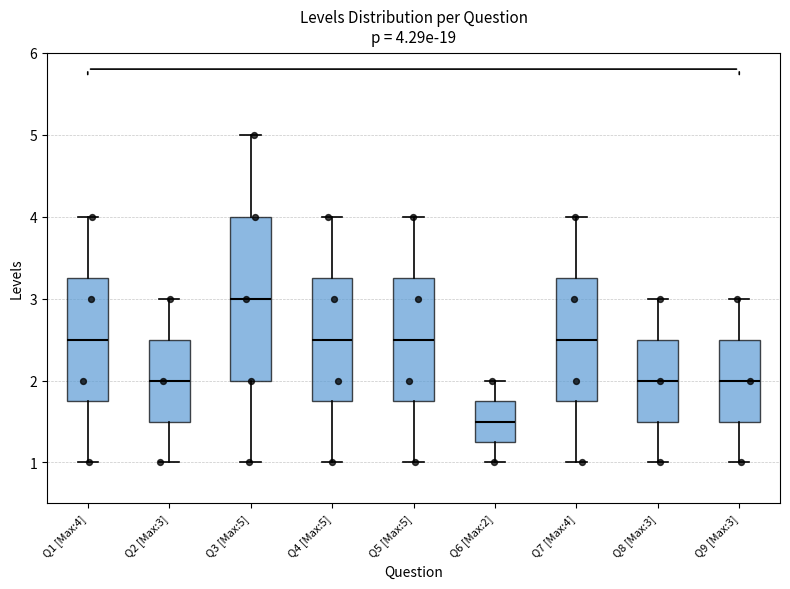

Which box has the highest median line?

Q3 [Max:5]